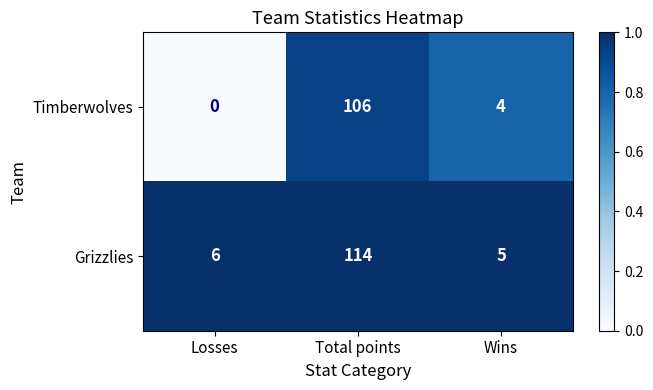

The value of Grizzlies at Wins is 1.0. True or false?

True